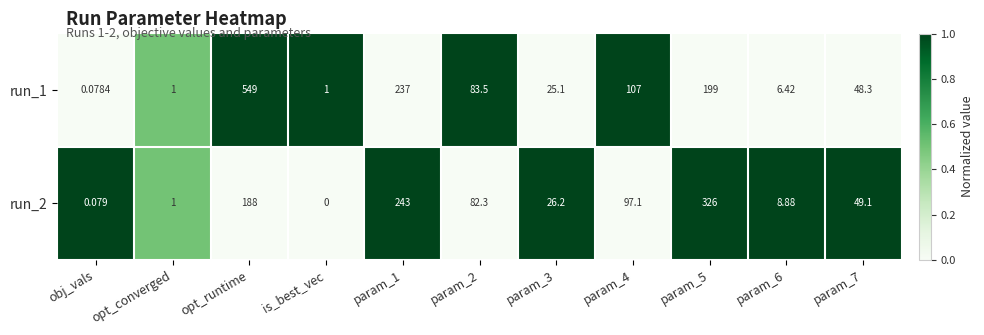

Which series has the largest total across all categories?

run_1